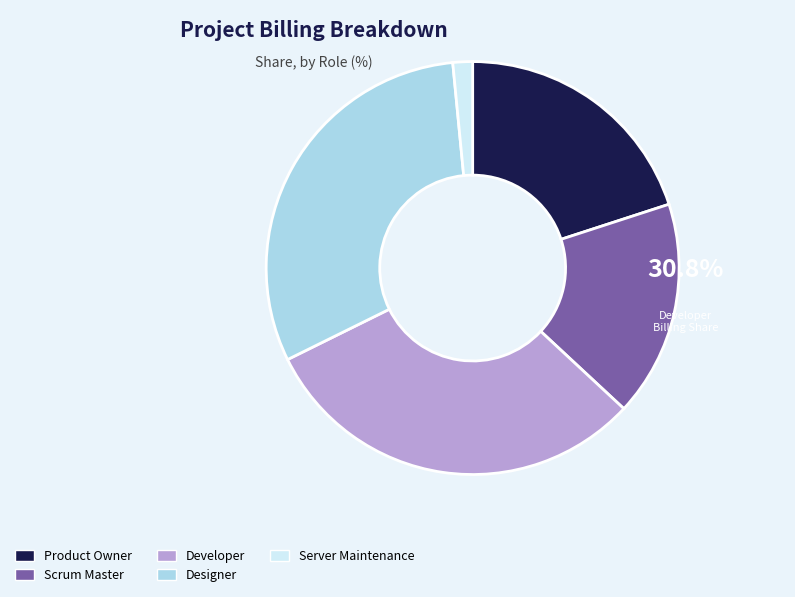

How many slices are in this pie chart?

5